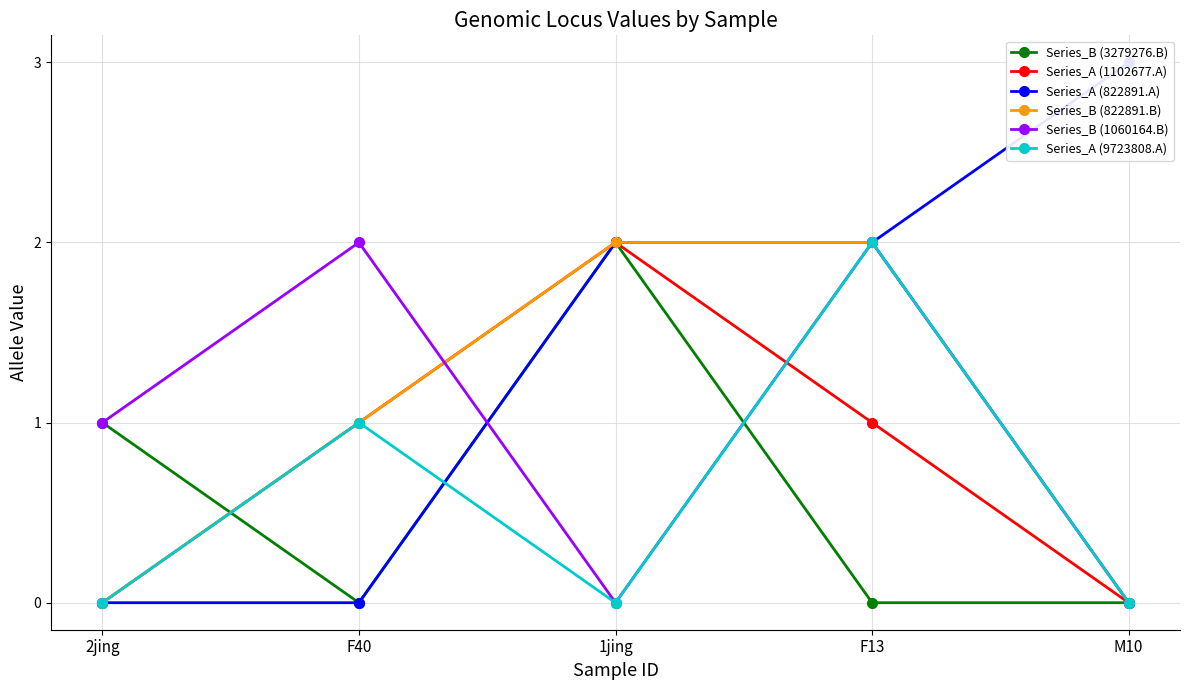

Is it true that Series_A (822891.A) equals 2 at 1jing?

True